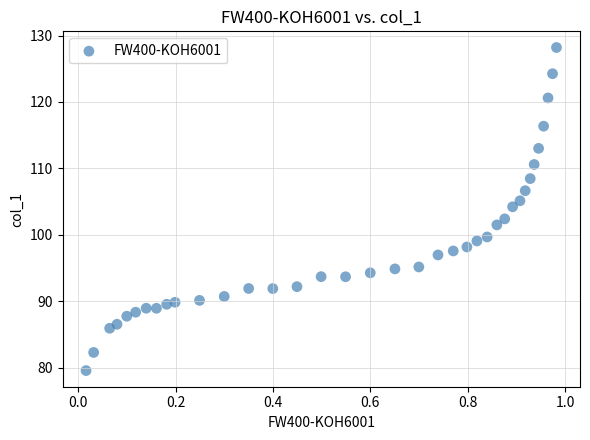

What is the range of Y values (max minus min)?

48.6